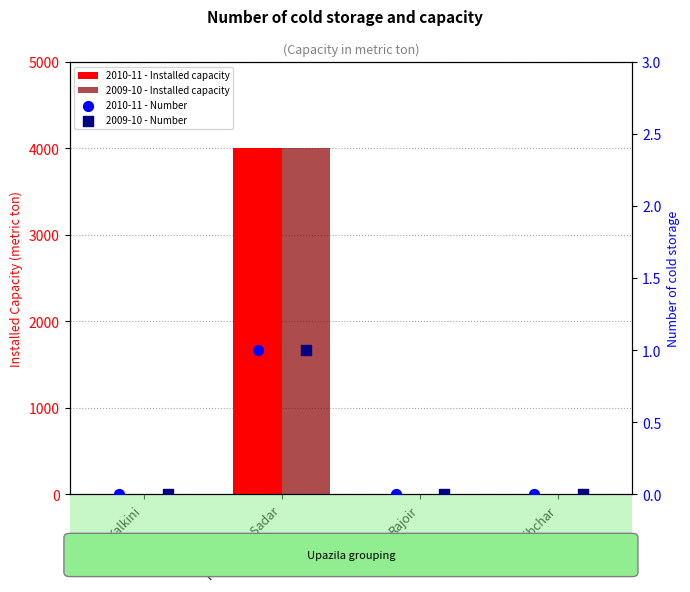

Which series reaches the minimum Y coordinate?

2010-11 - Installed capacity